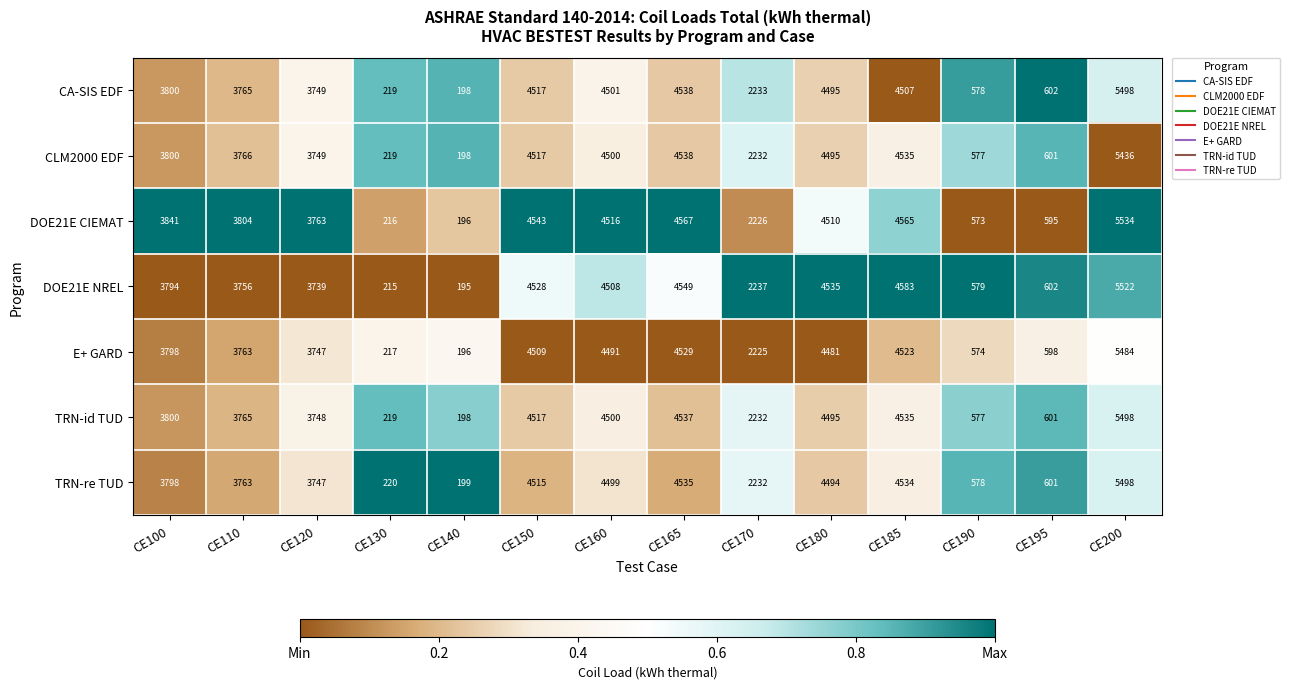

Which series changed the most between CE160 and CE190?

DOE21E CIEMAT